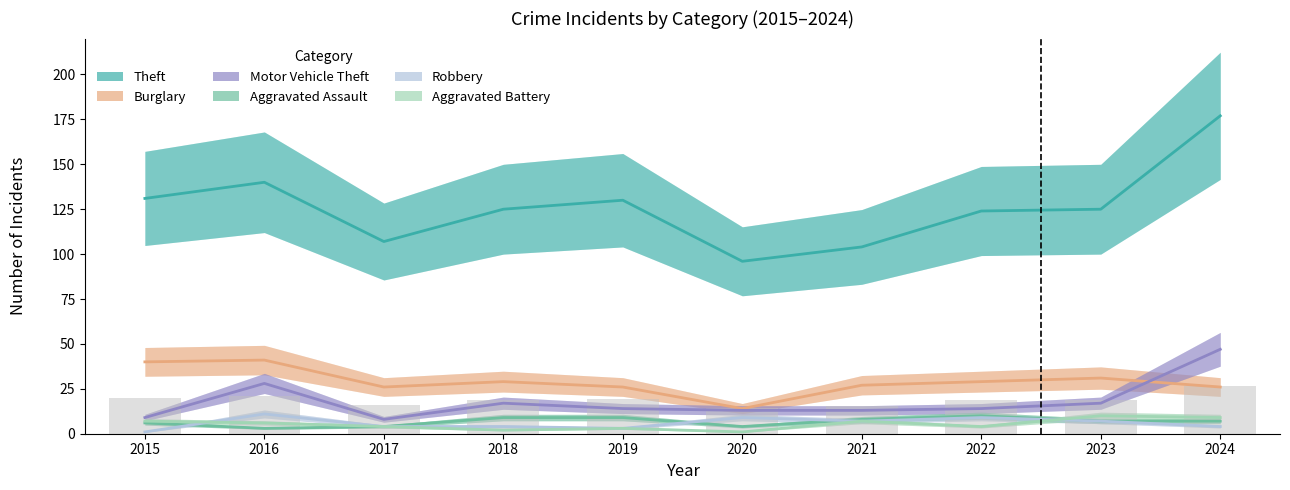

Which series has the largest total across all categories?

Theft